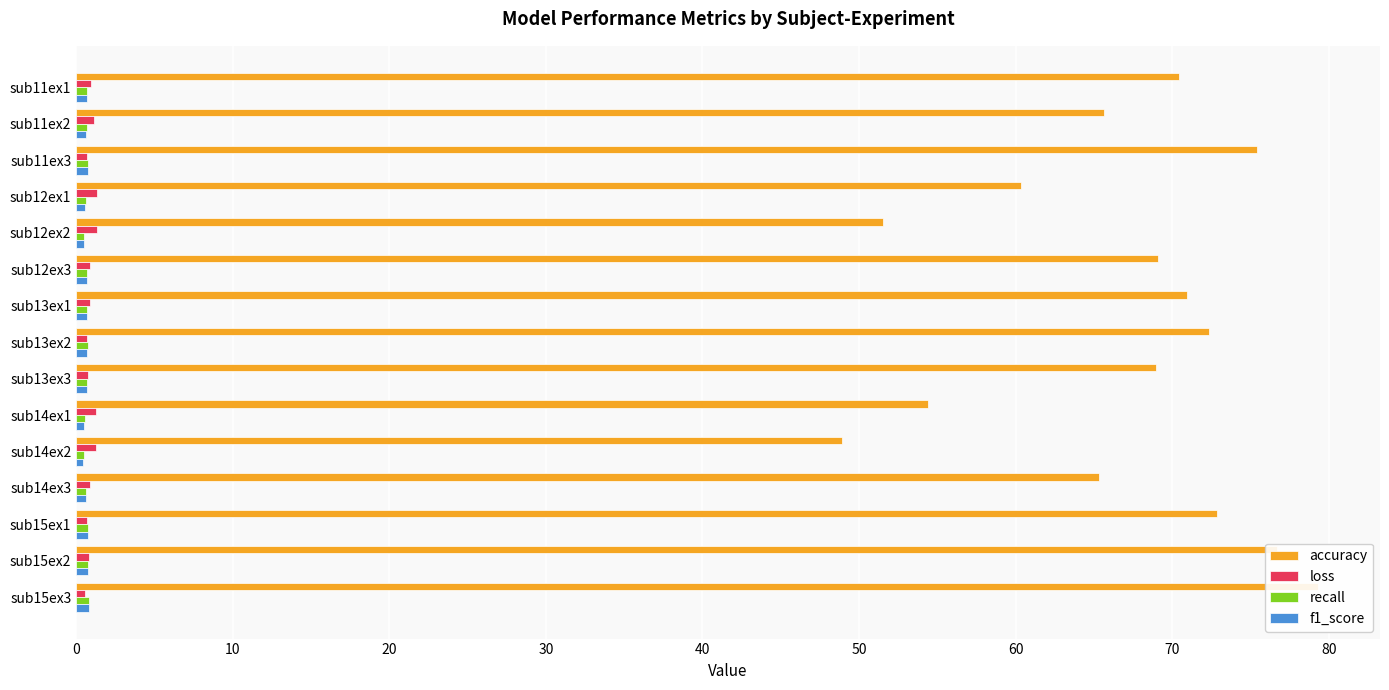

The value of recall at sub11ex3 is 1.1. True or false?

False